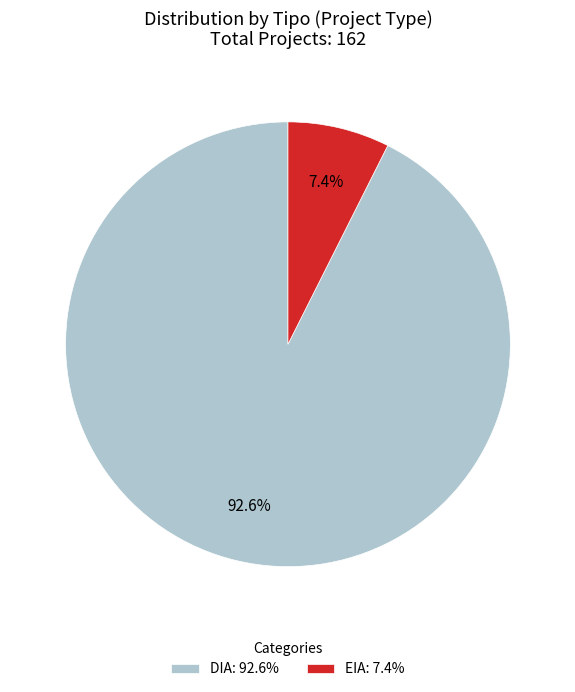

Combined, do EIA and DIA account for over 50%?

Yes